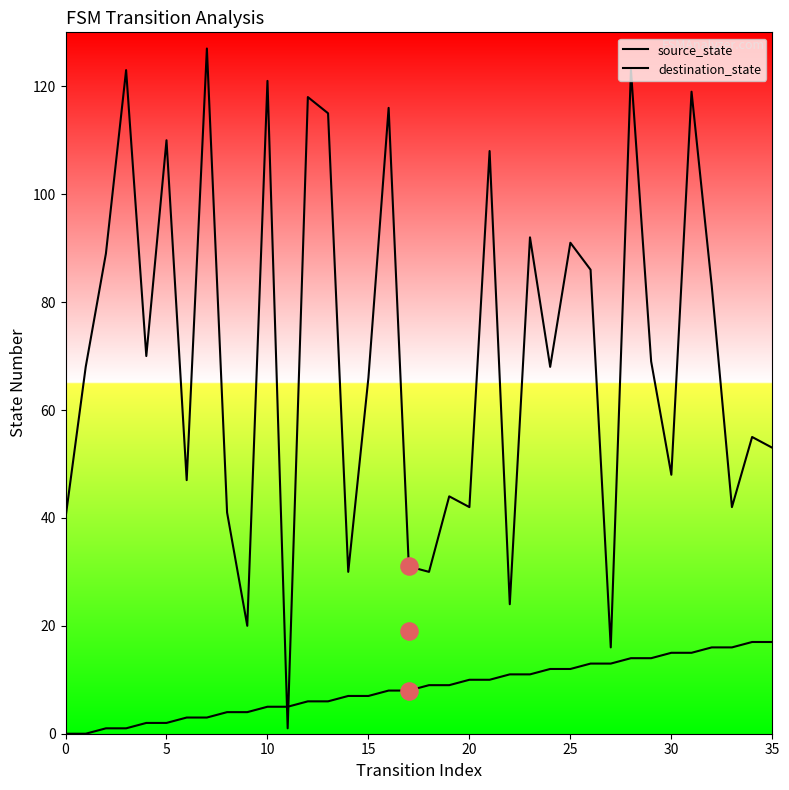

Which series contains the lowest Y value?

source_state